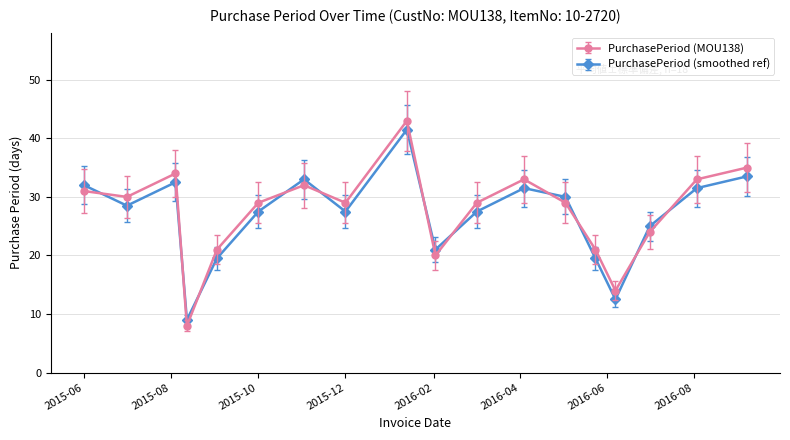

Which series has the largest range (max minus min)?

PurchasePeriod (MOU138)